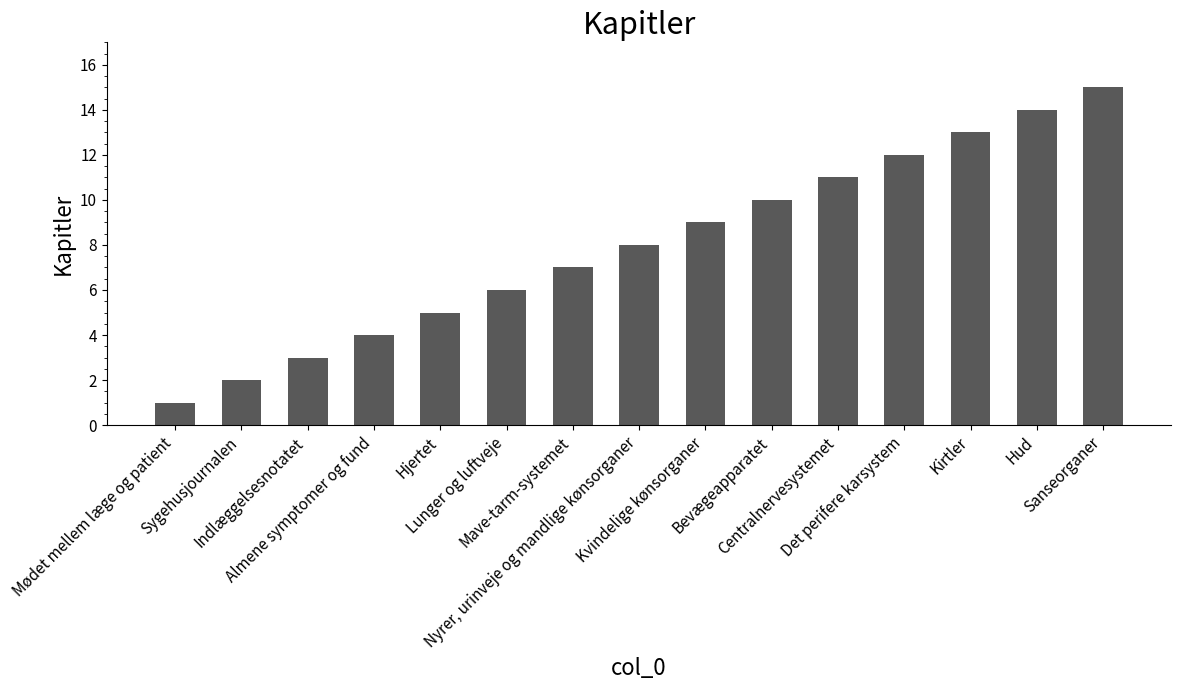

What is the change in value from Almene symptomer og fund to Mave-tarm-systemet?

+3